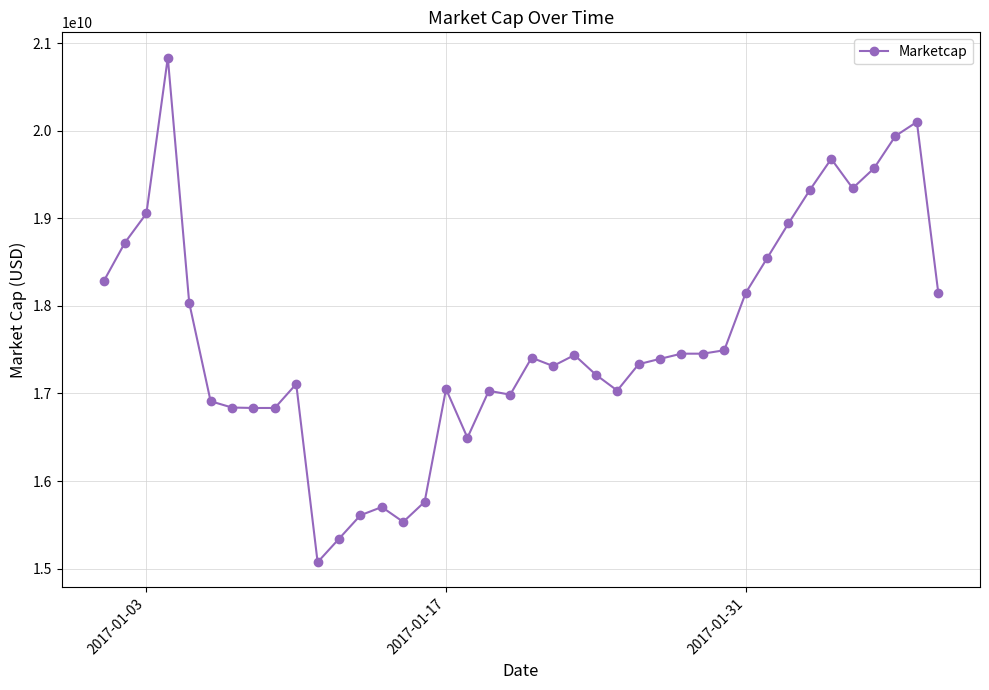

What is the smallest value displayed?

15073000000